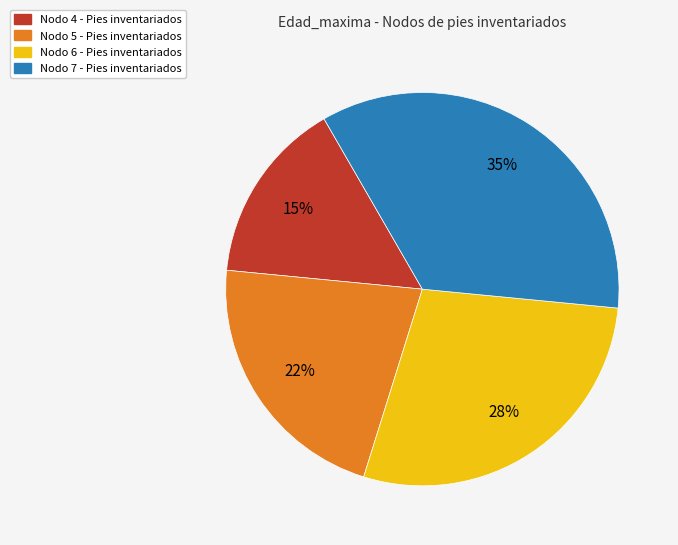

Count the number of slices in the pie.

4